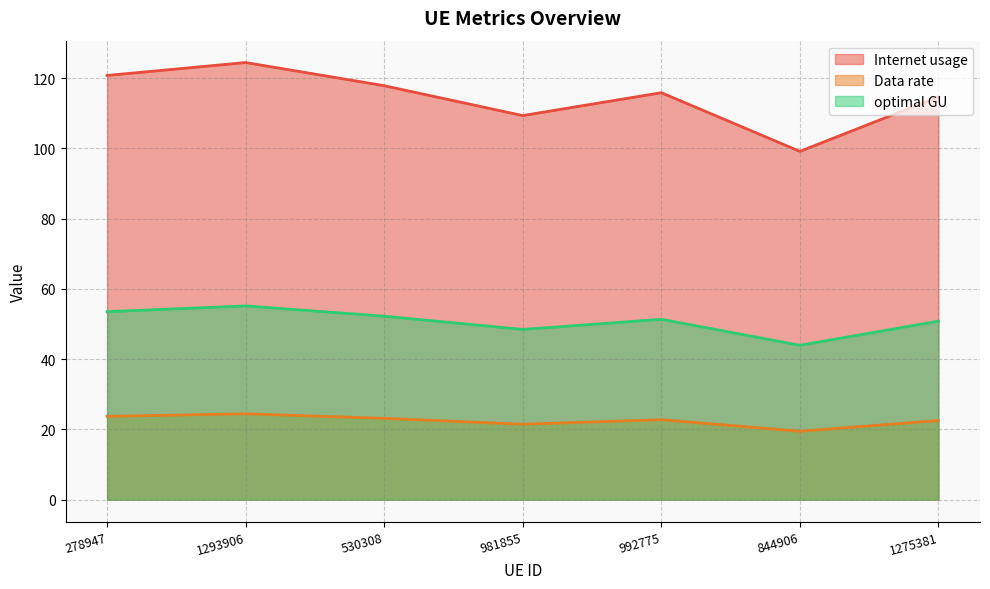

At 992775, list the series in order from largest to smallest.

Internet usage, optimal GU, Data rate